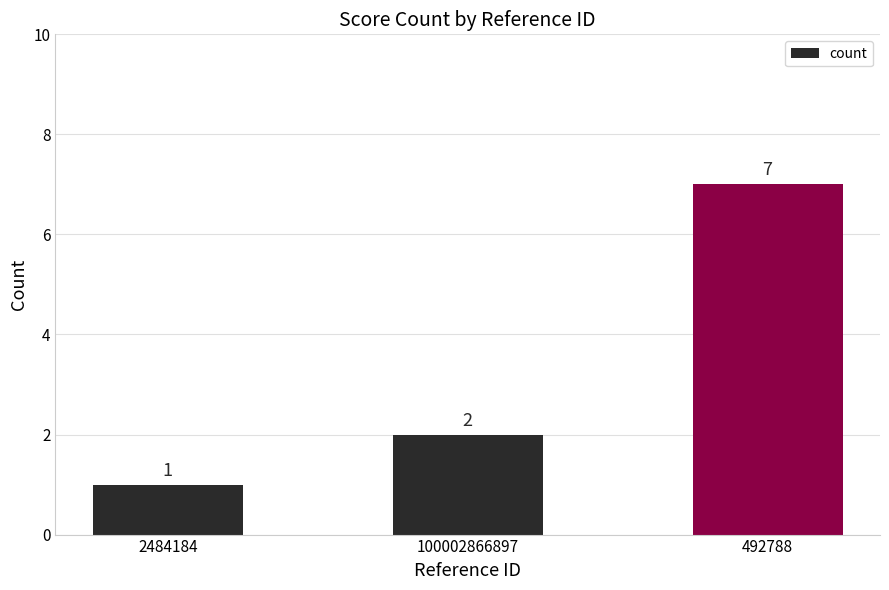

What is the difference between the values at 2484184 and 100002866897?

1